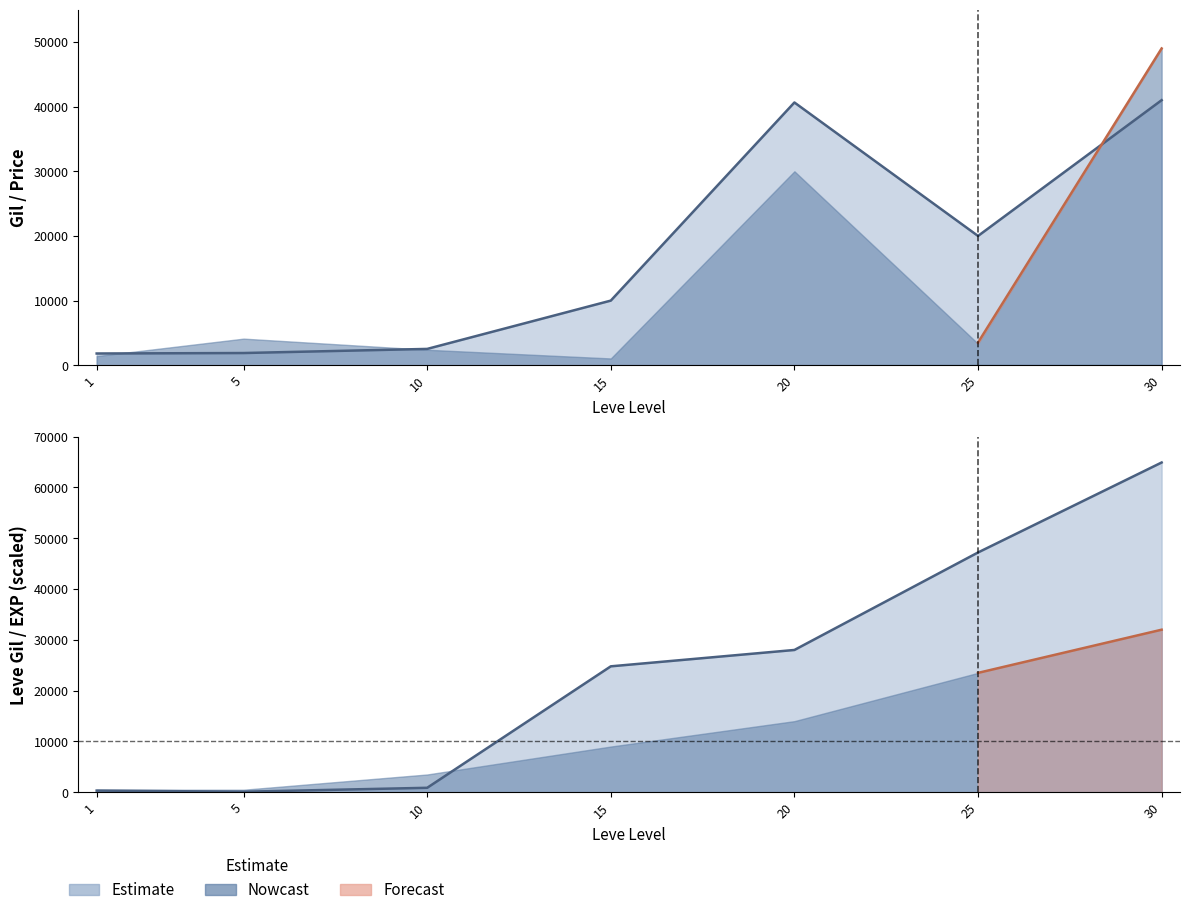

What is the value of the currentAveragePrice point at the 6th from the left?

20000